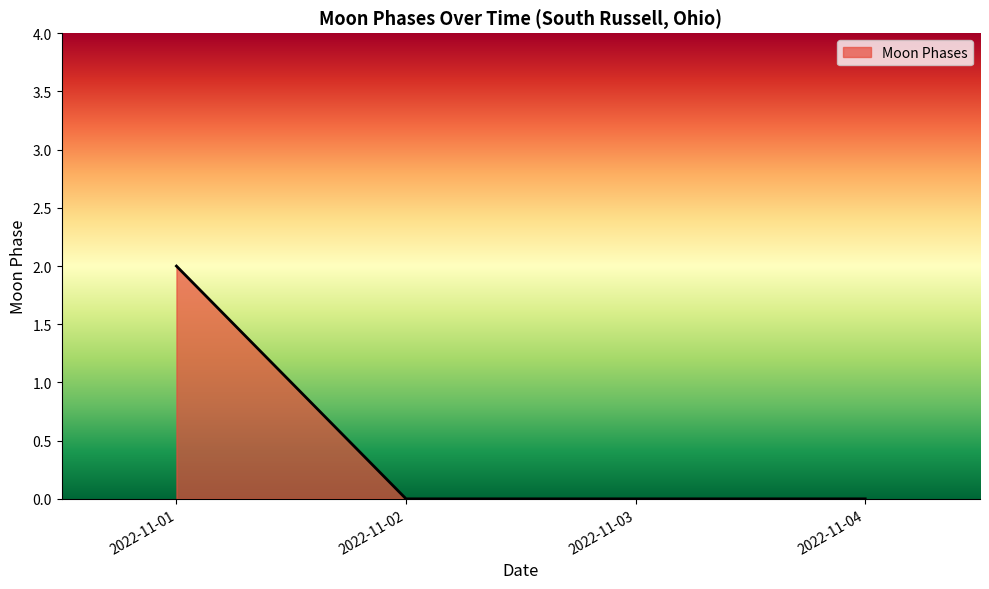

Which has a higher value, 2022-11-02 or 2022-11-01?

2022-11-01